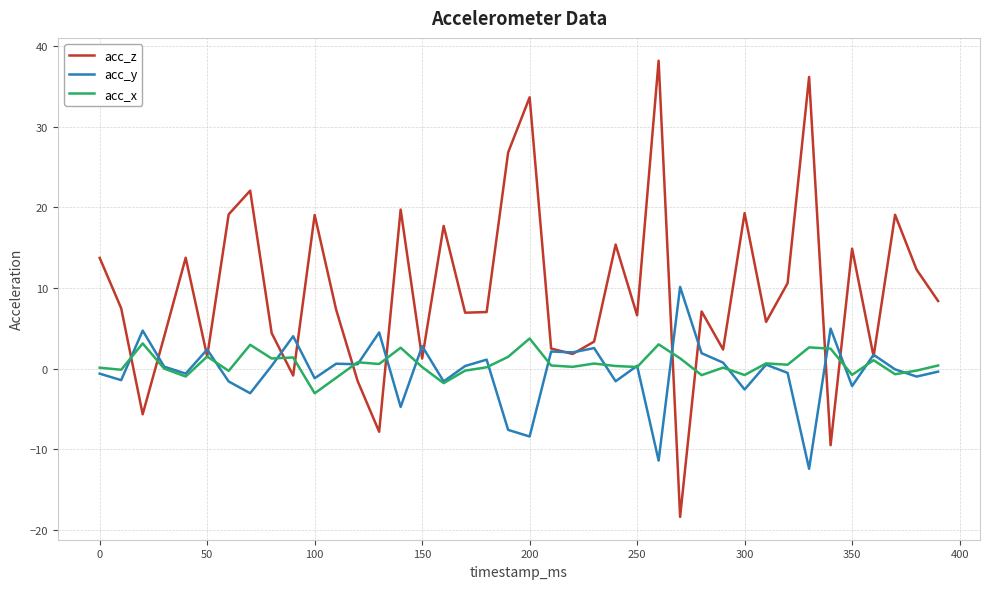

Which series has the largest range (max minus min)?

acc_z